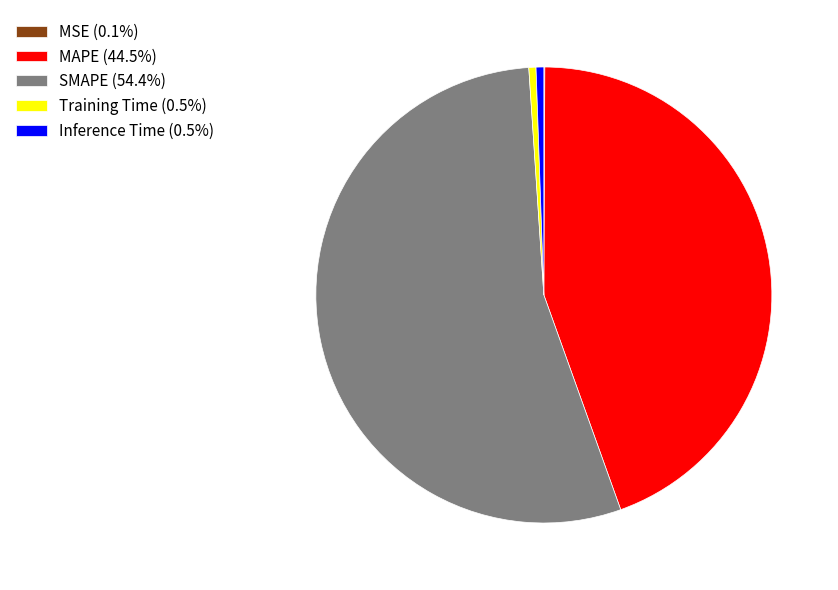

Does SMAPE (54.4%) represent more than half of the total?

Yes